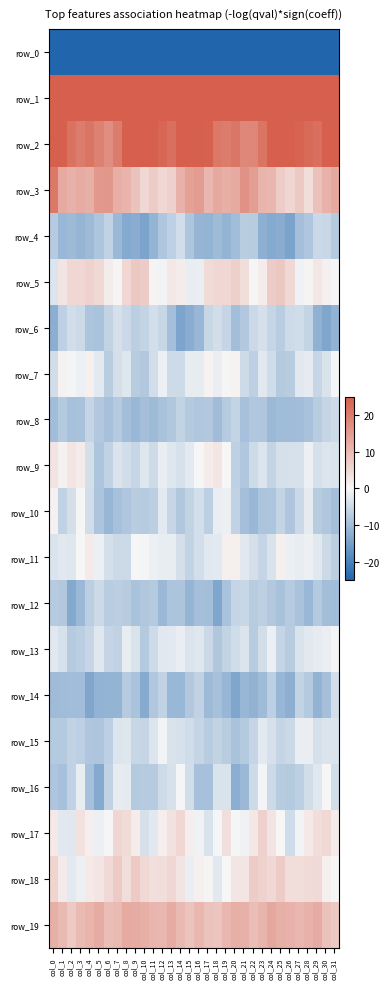

The value of row_12 at col_1 is -8.0. True or false?

True